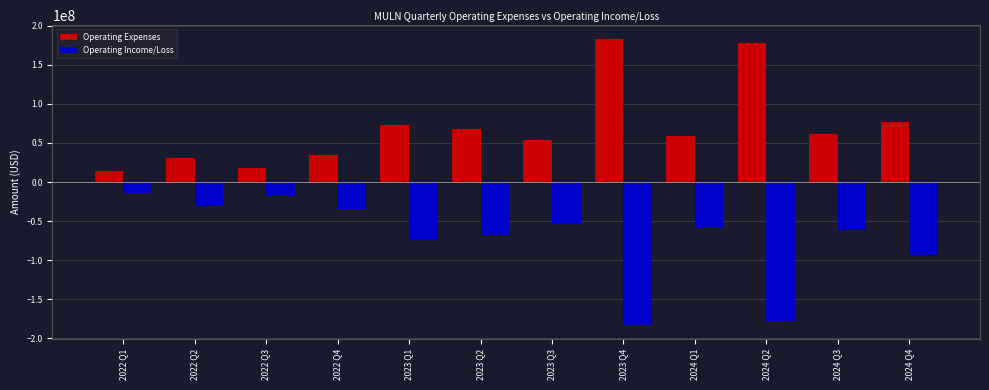

What is the label of the 11th bar from the right?

2022 Q2